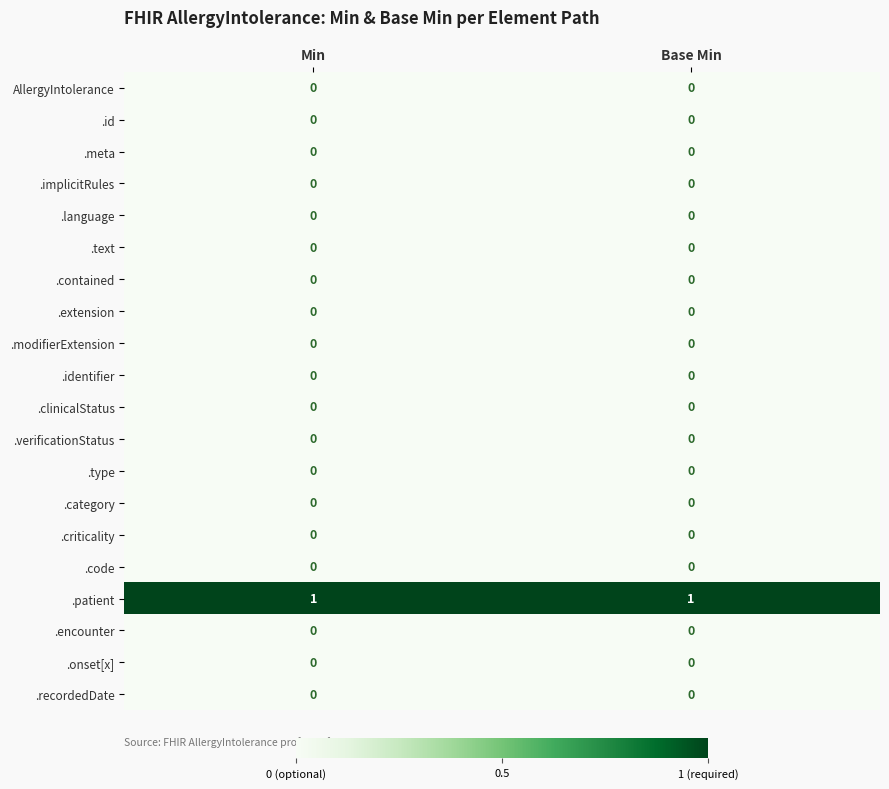

Which series has the largest total across all categories?

.patient